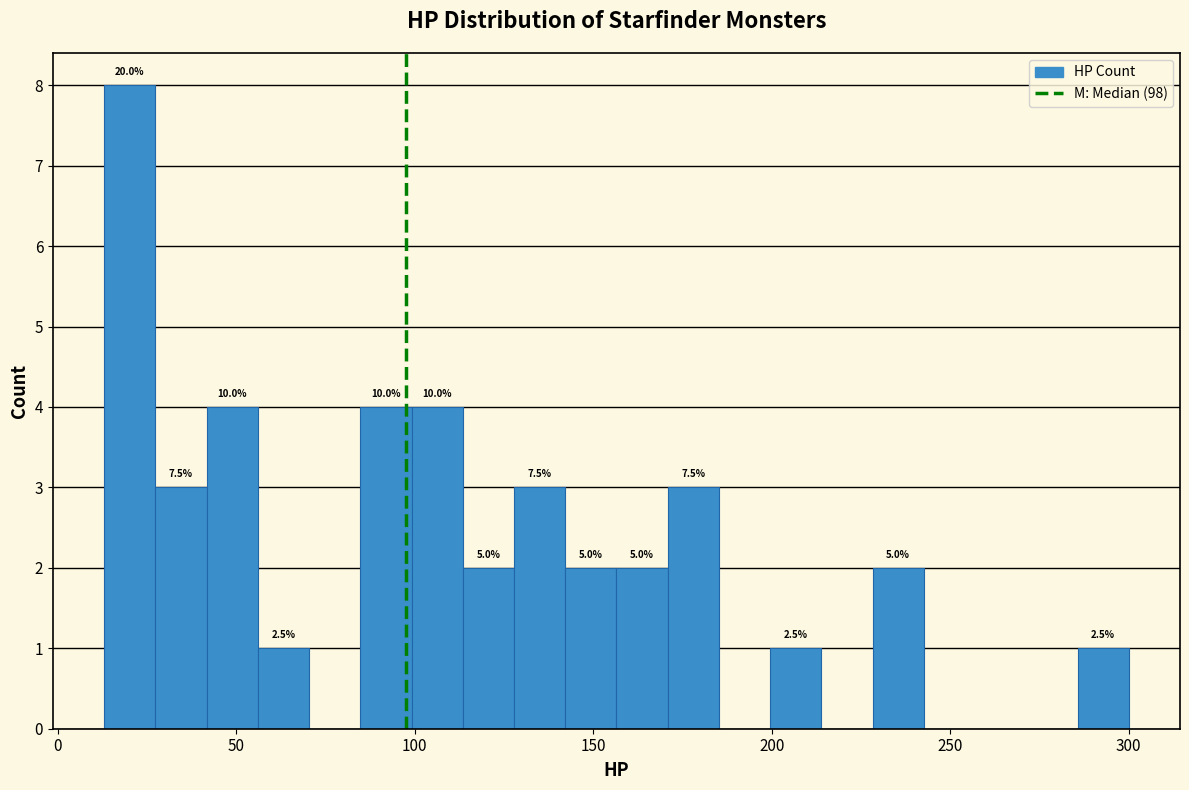

Around what value on the x-axis is the tallest bar? Give the approximate position of its centre, as read against the axis.

20